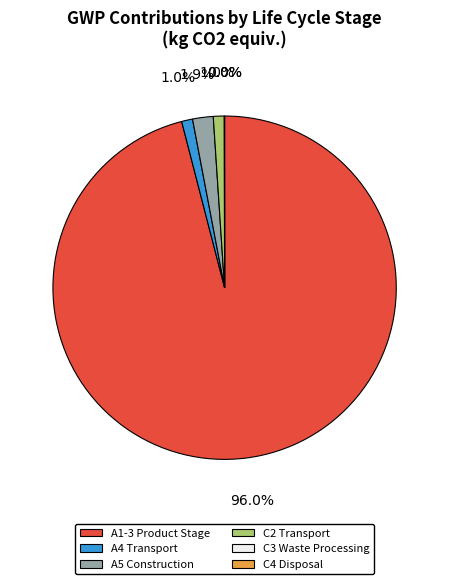

What is the smallest slice in the pie chart?

C3 Waste Processing